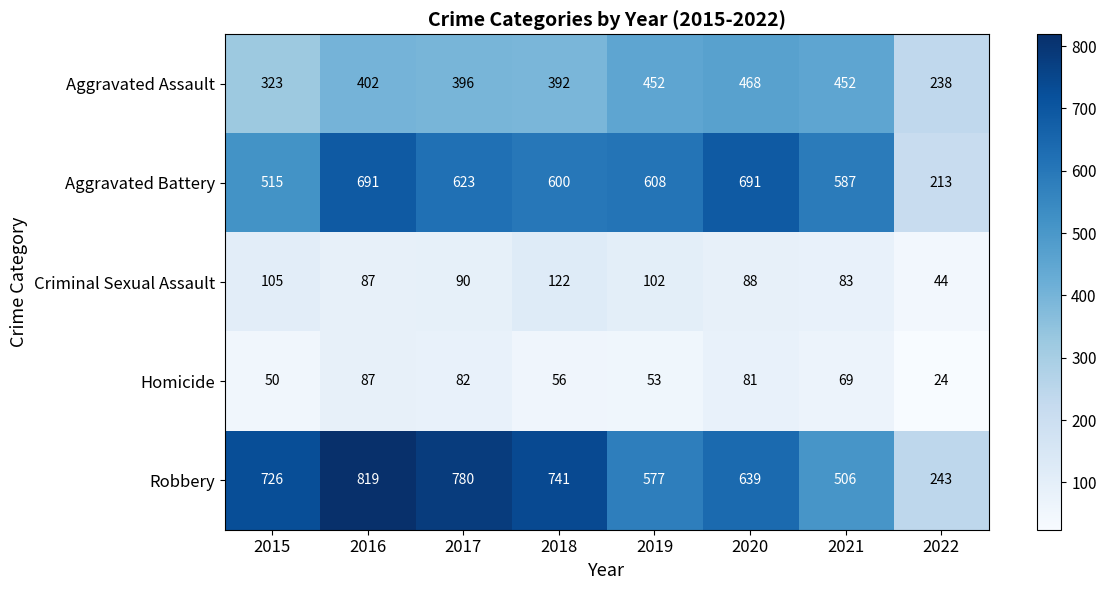

The Homicide series shows 81 at 2020. True or false?

True